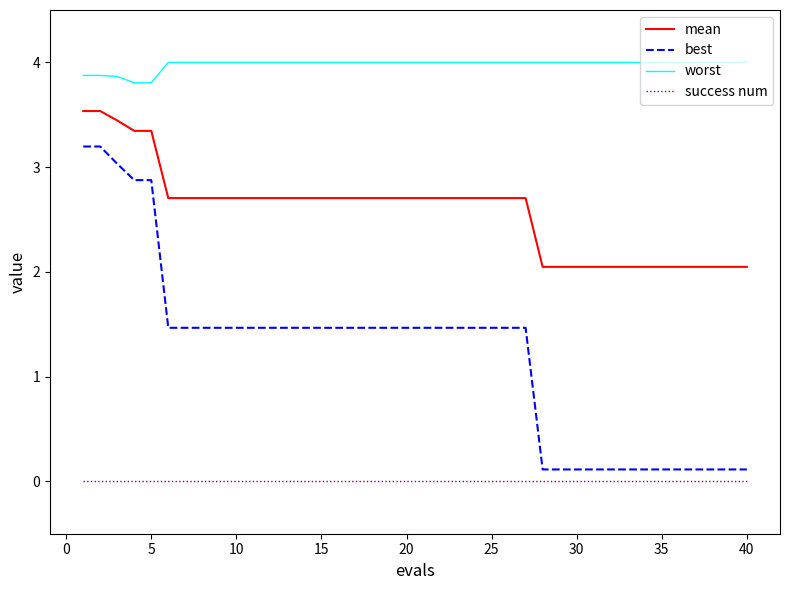

List the series in order of their overall mean, highest first.

worst, mean, best, success num